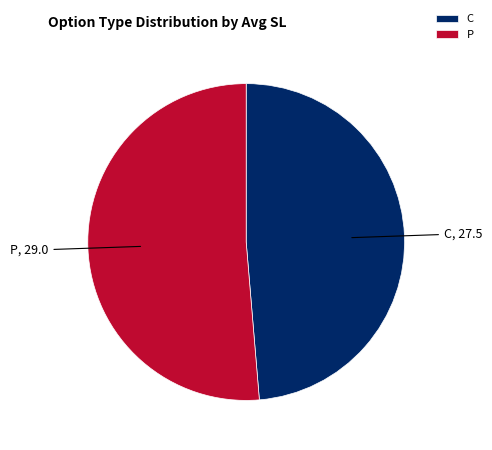

What is the smallest slice in the pie chart?

C